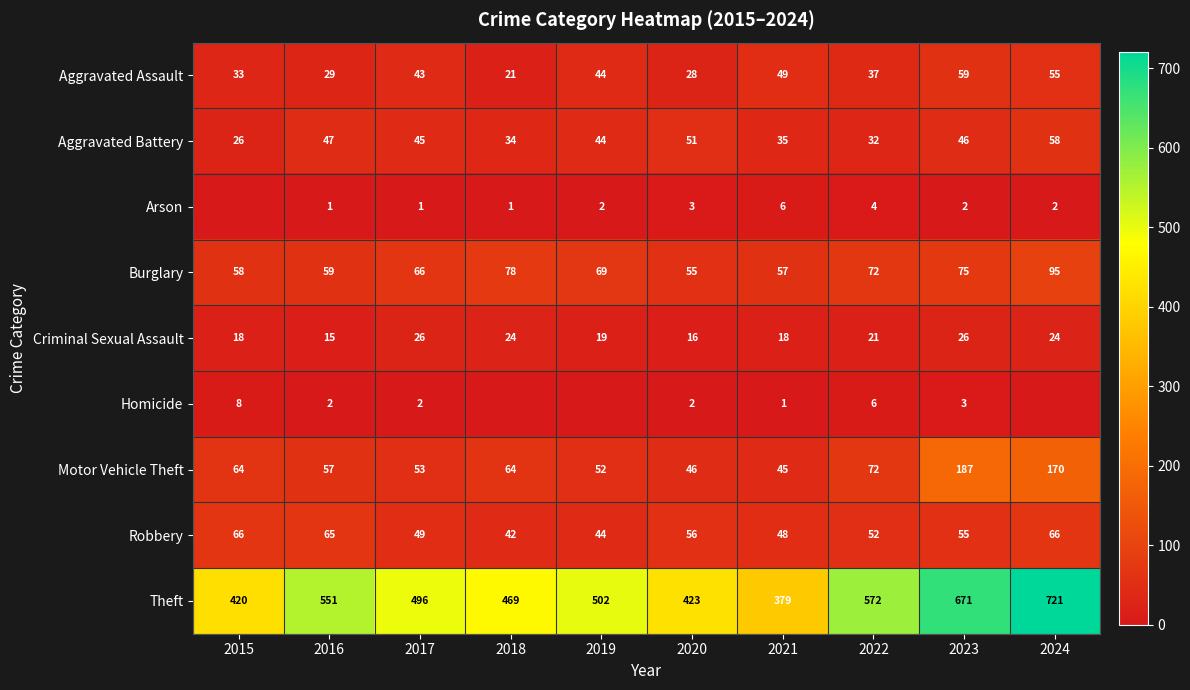

How many distinct data groups are displayed?

9